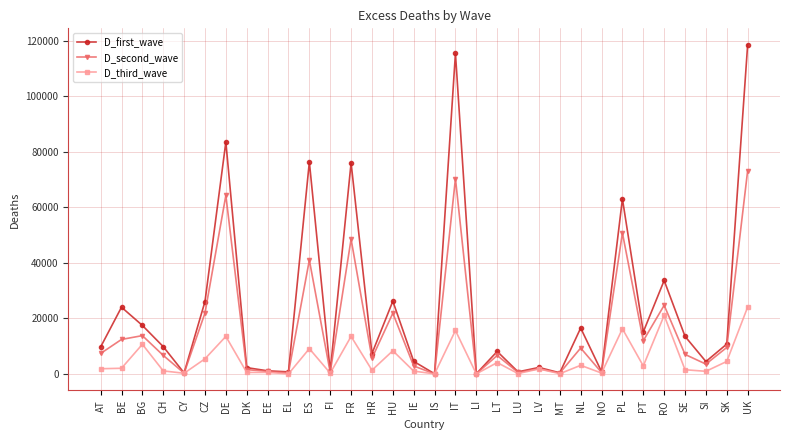

The value of D_first_wave at LT is 8088.0. True or false?

True